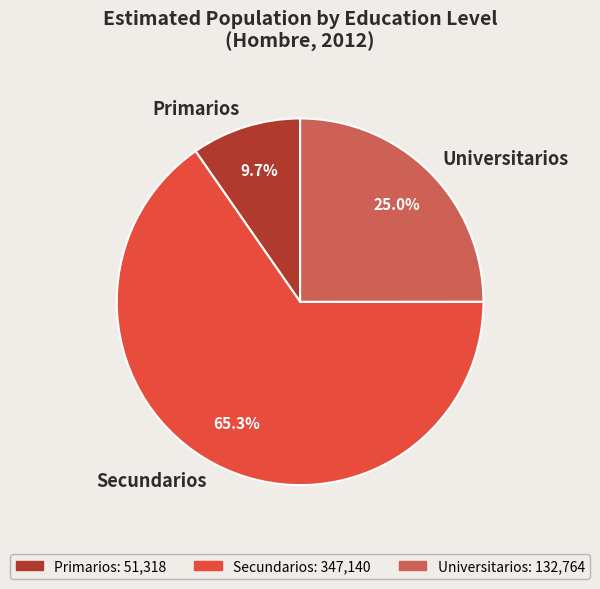

True or false: Universitarios accounts for 25% of the total.

True